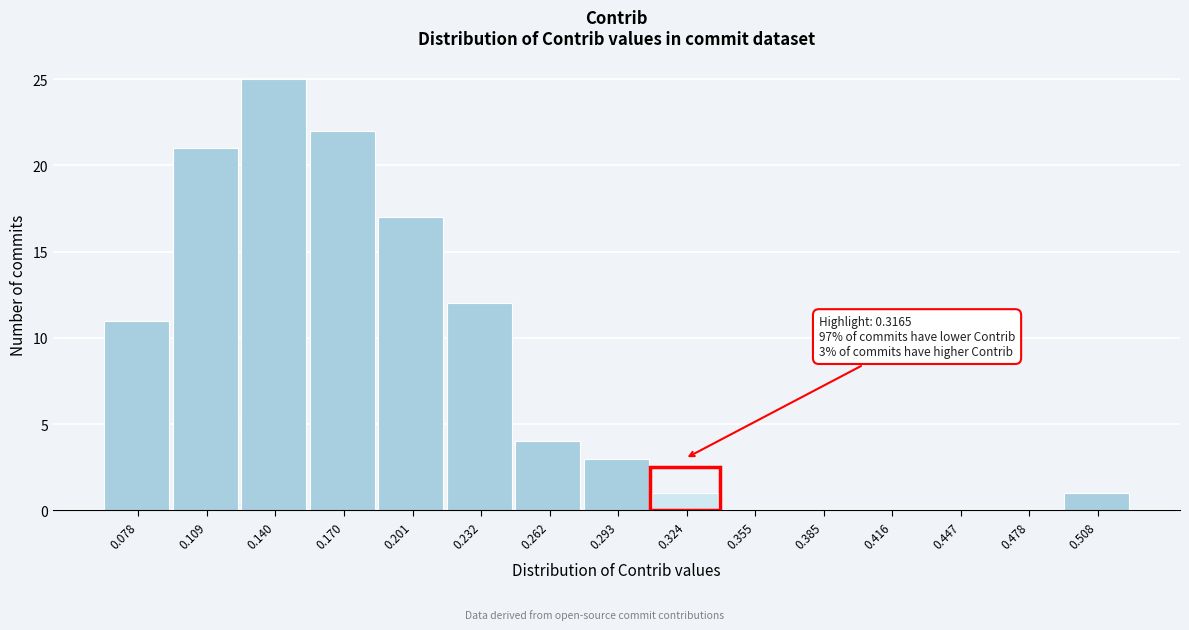

Which range on the x-axis has the tallest bar?

0.125 to 0.155